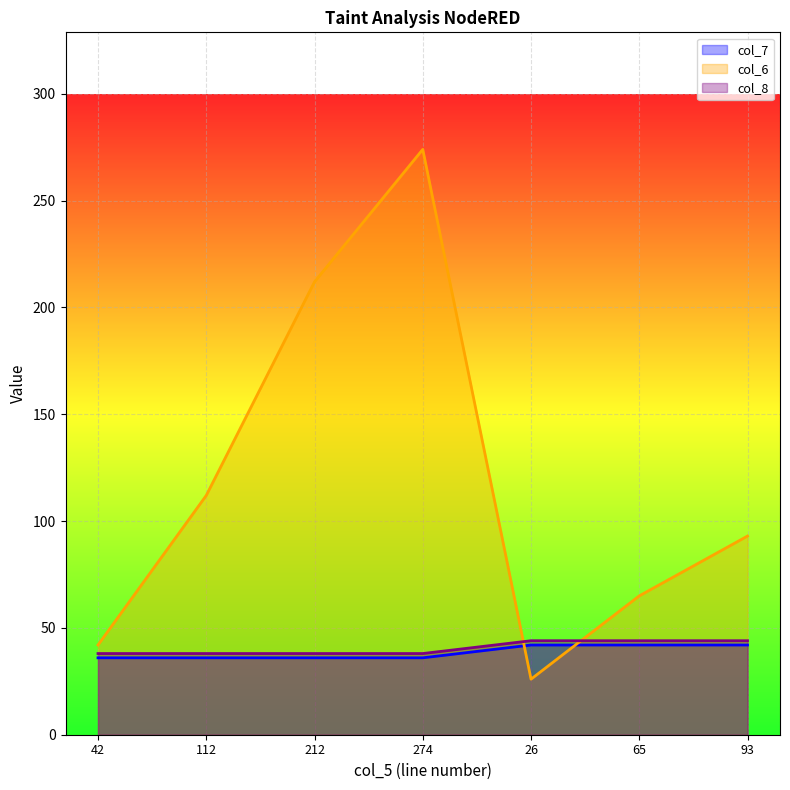

True or false: col_8 has more than 1 points higher than both neighbors.

False